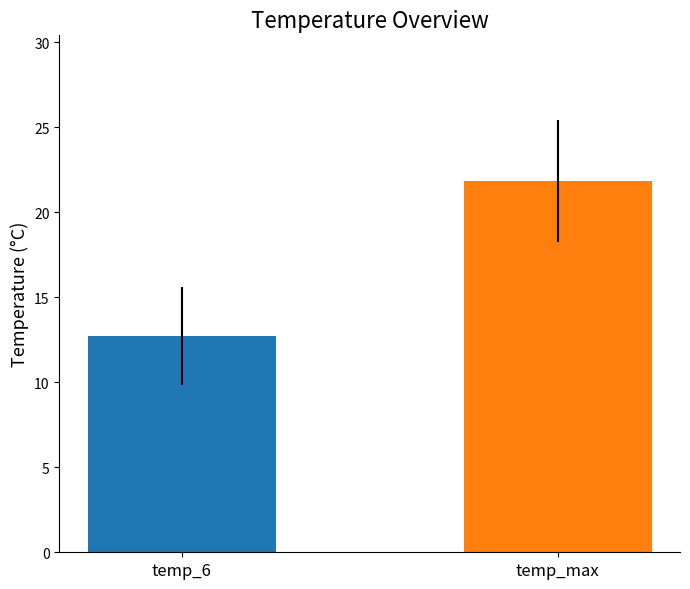

What is the minimum value shown in the chart?

12.7